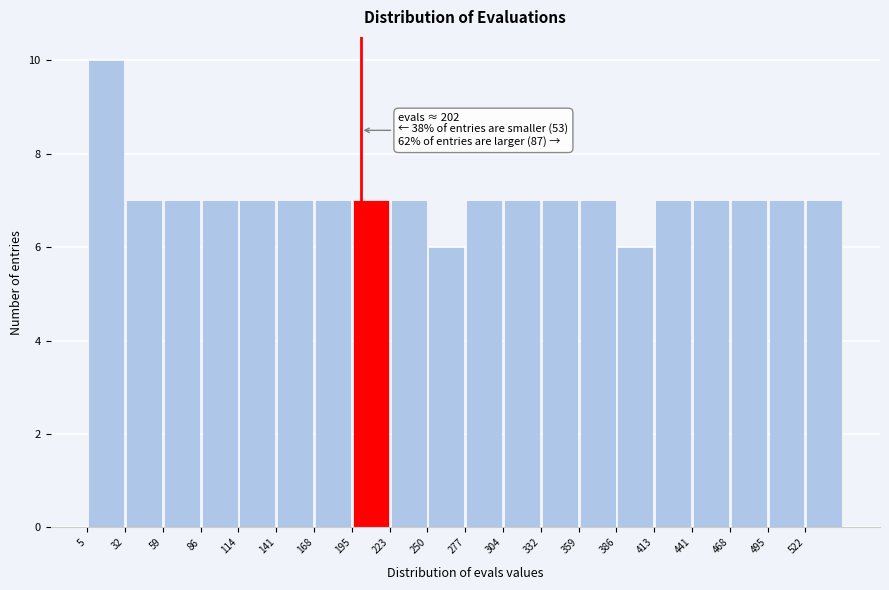

Which range on the x-axis has the tallest bar?

5 to 30